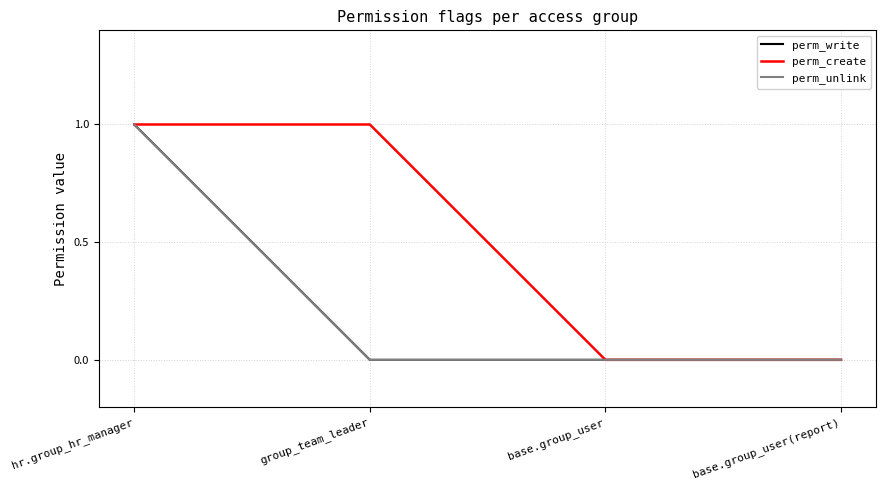

Does the chart have visible grid lines?

Yes